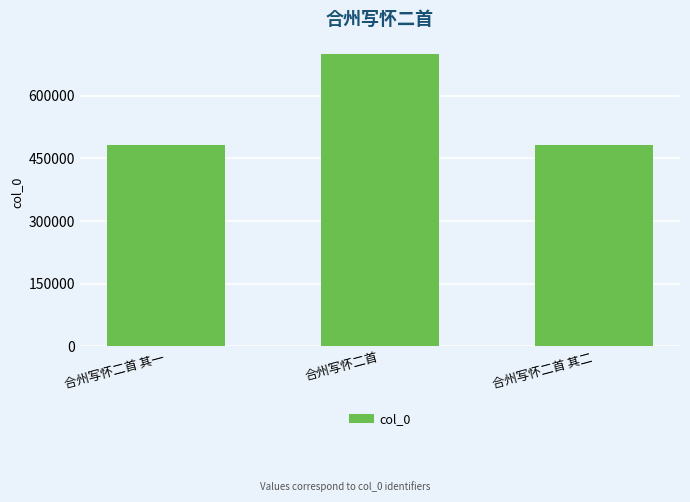

Is it true that the value at 合州写怀二首 is 701043?

True